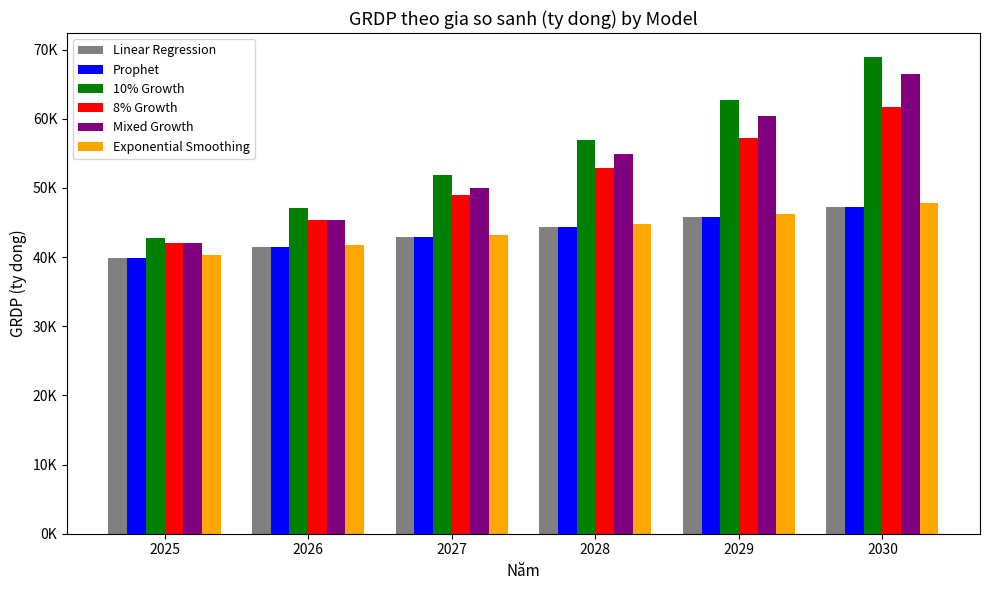

Which series changed the most between 2026 and 2029?

10% Growth